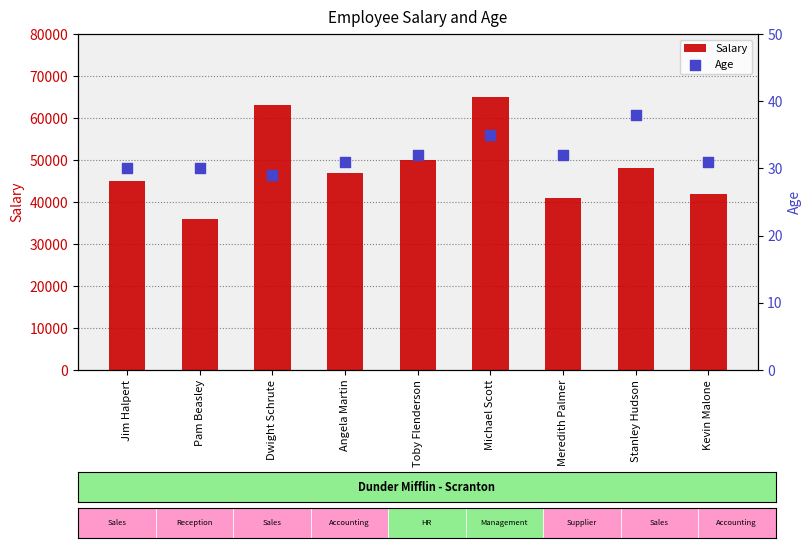

Which series has the widest spread of Y values?

Salary